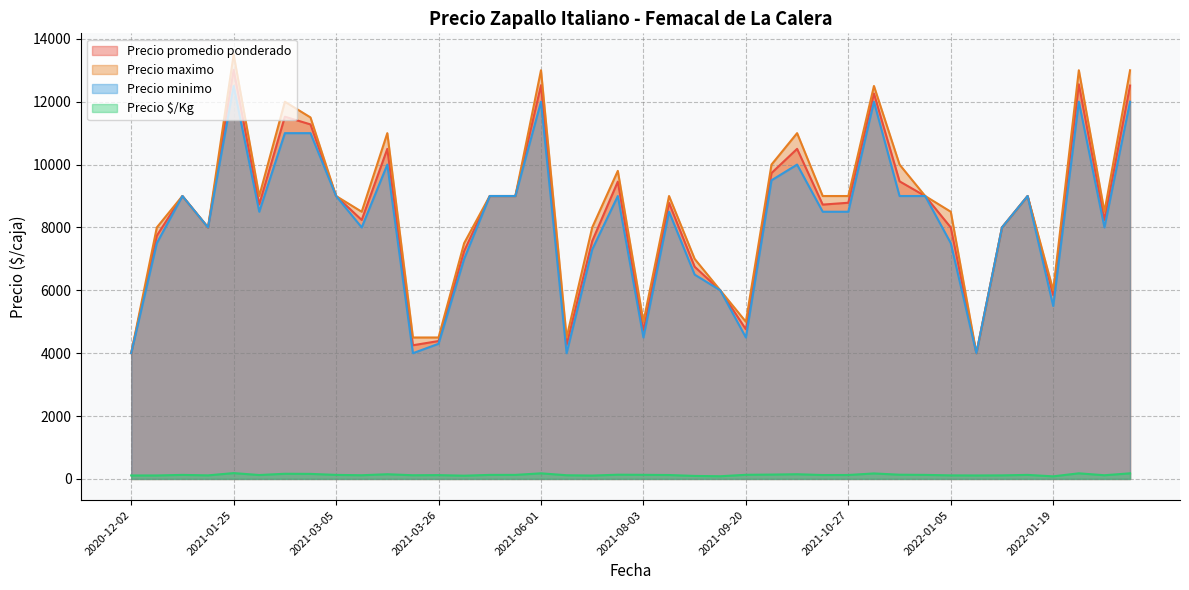

Which series changed the most between 2021-03-08 and 2022-01-05?

Precio minimo